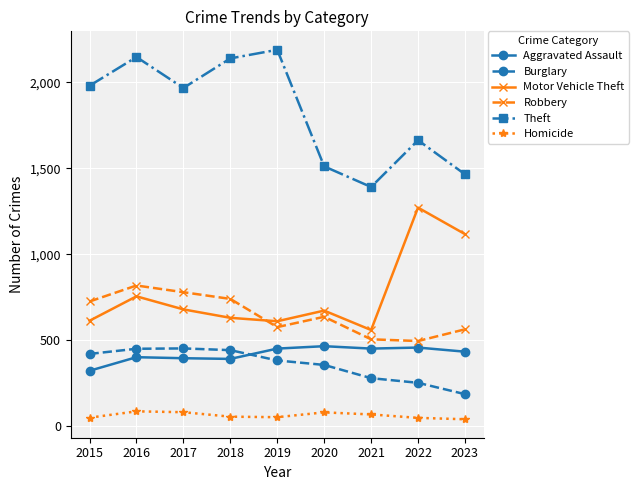

At how many categories does at least one series exceed 914?

9